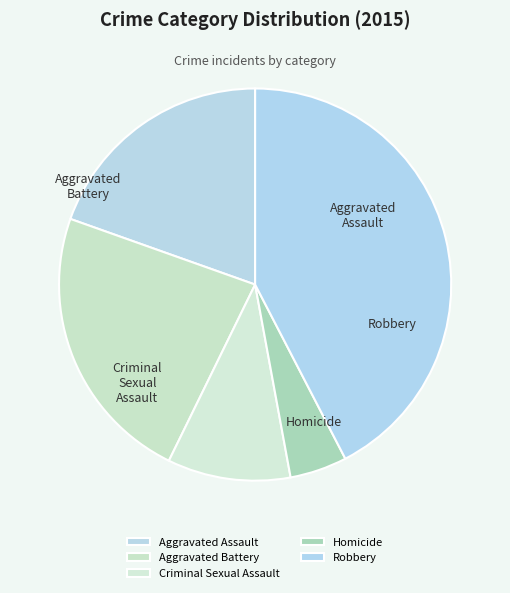

Does Robbery account for over 50% of the chart?

No